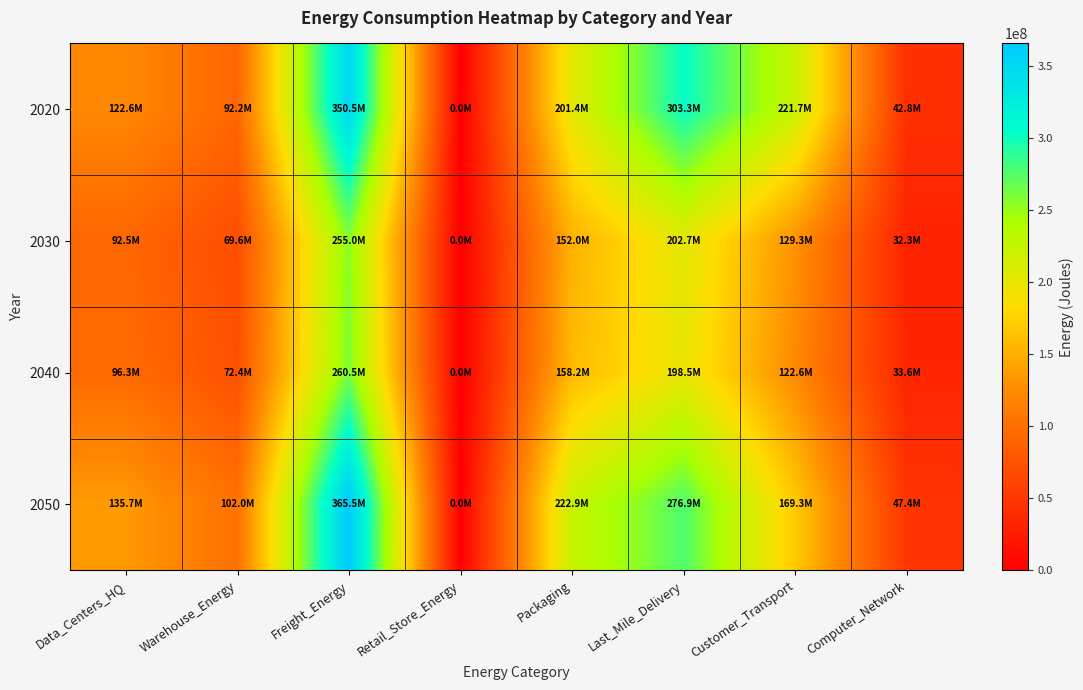

At how many categories does at least one series exceed 63792265?

6